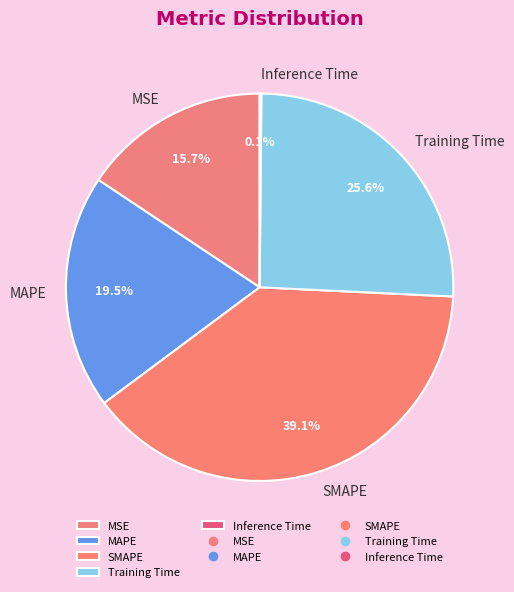

To the nearest percent, what is the combined percentage of MAPE and SMAPE?

59%